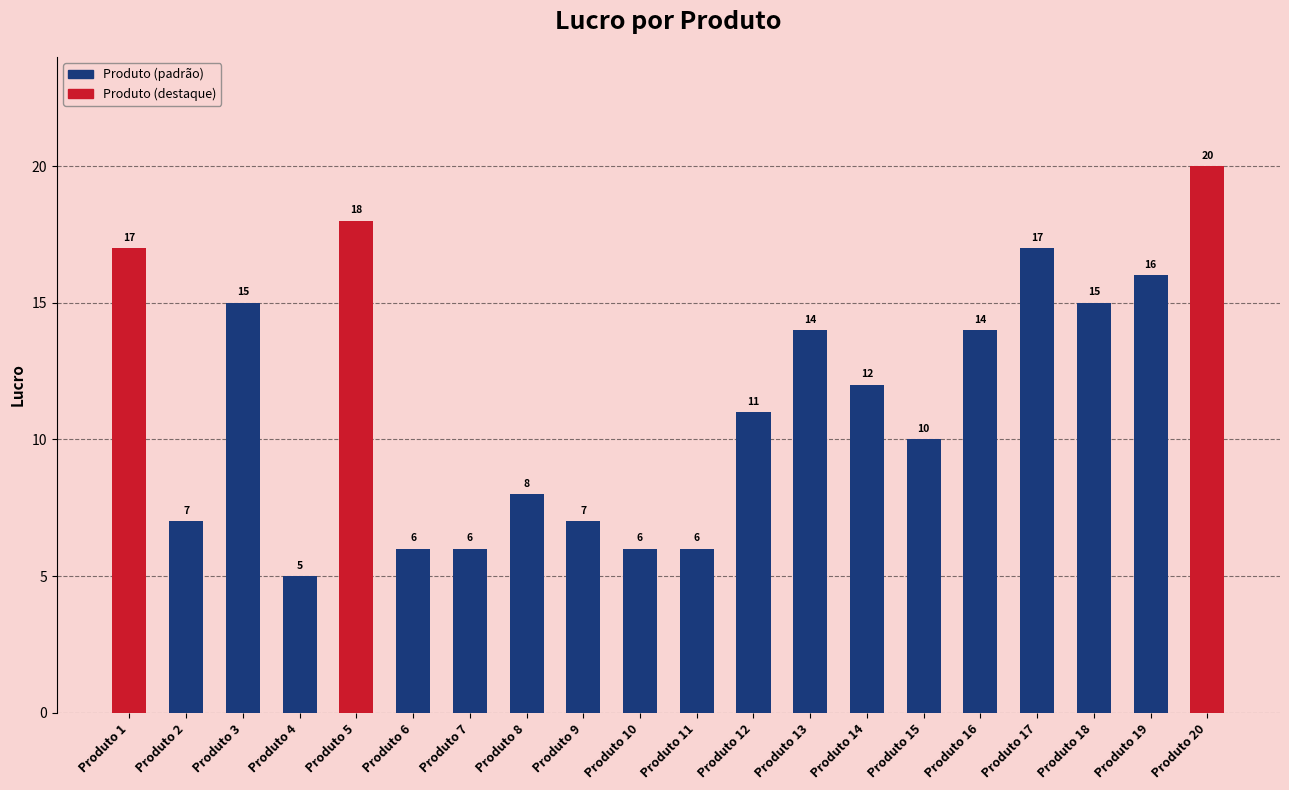

Which label corresponds to the smallest value in the chart?

Produto 4